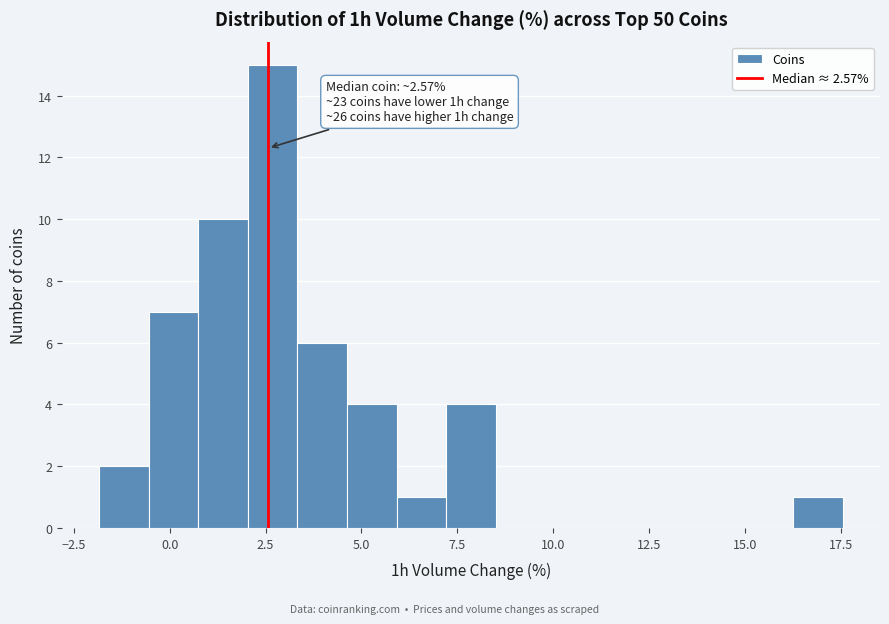

Read against the x-axis, roughly where is the centre of the tallest bar?

2.5